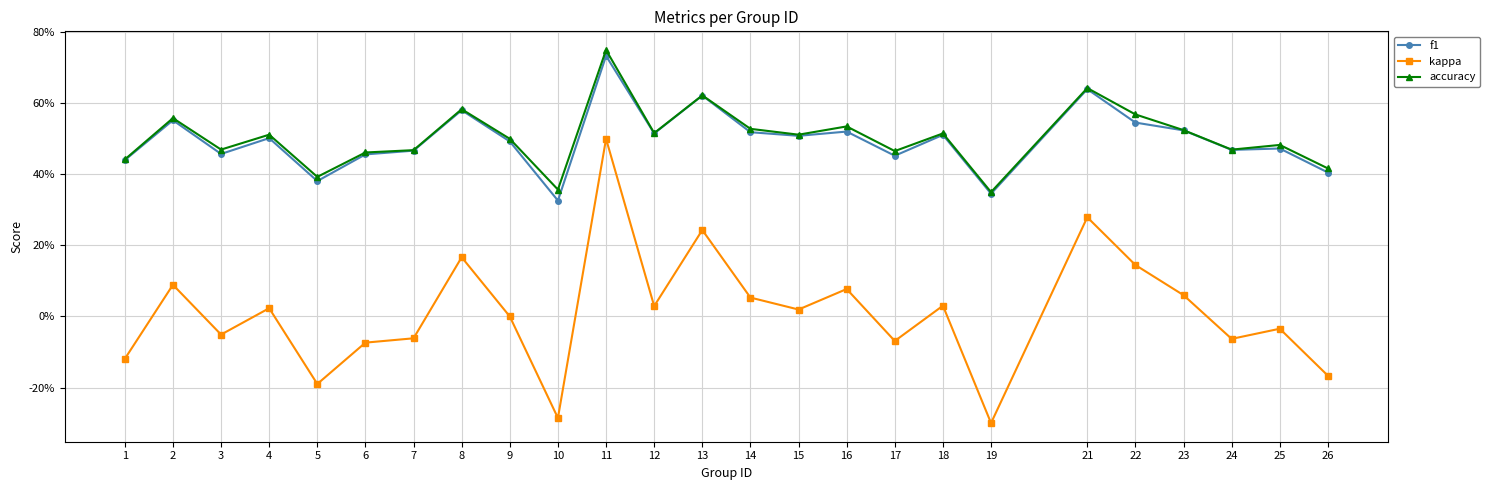

True or false: kappa and f1 intersect in this chart.

False